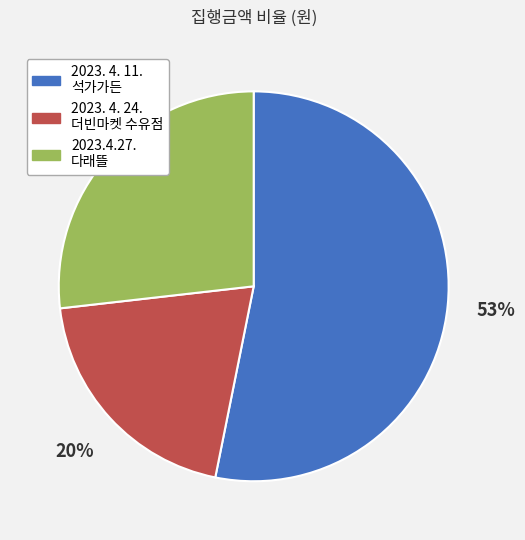

To the nearest percent, what percentage of the pie is 2023.4.27. 다래뜰?

27%